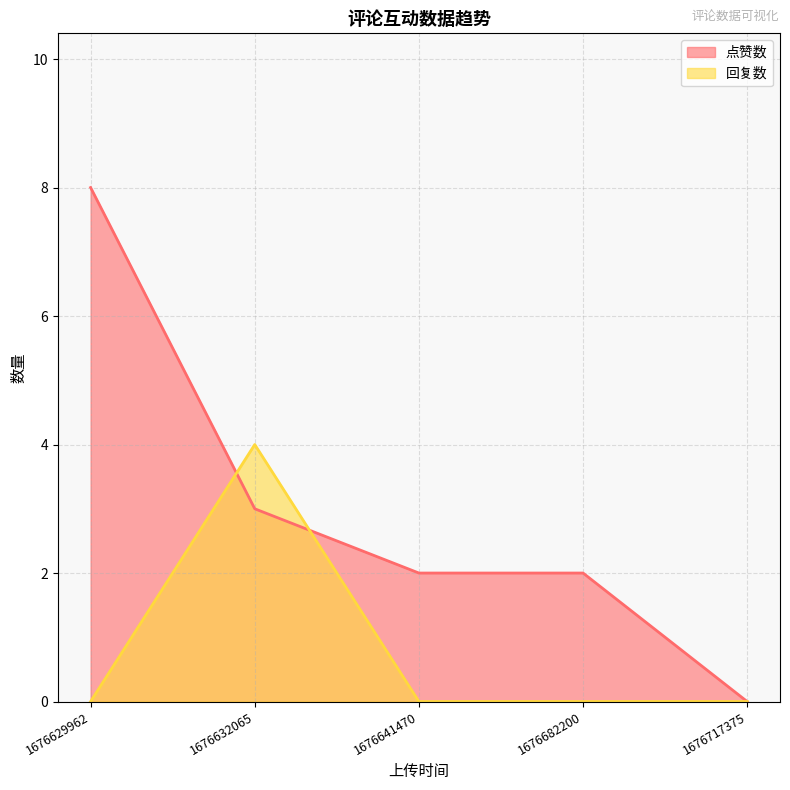

True or false: 点赞数 has a value of 12 at 1676629962.

False